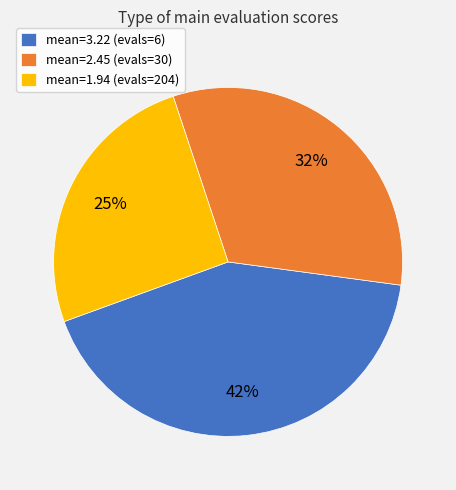

Between mean=2.45 (evals=30) and mean=1.94 (evals=204), which is larger?

mean=2.45 (evals=30)